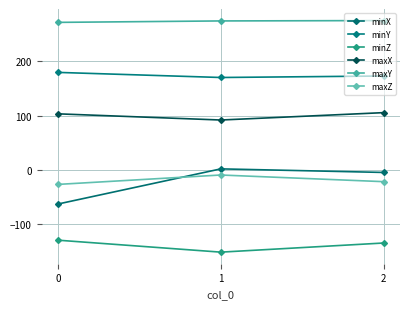

True or false: minY has a value of 90.5 at 2.

False